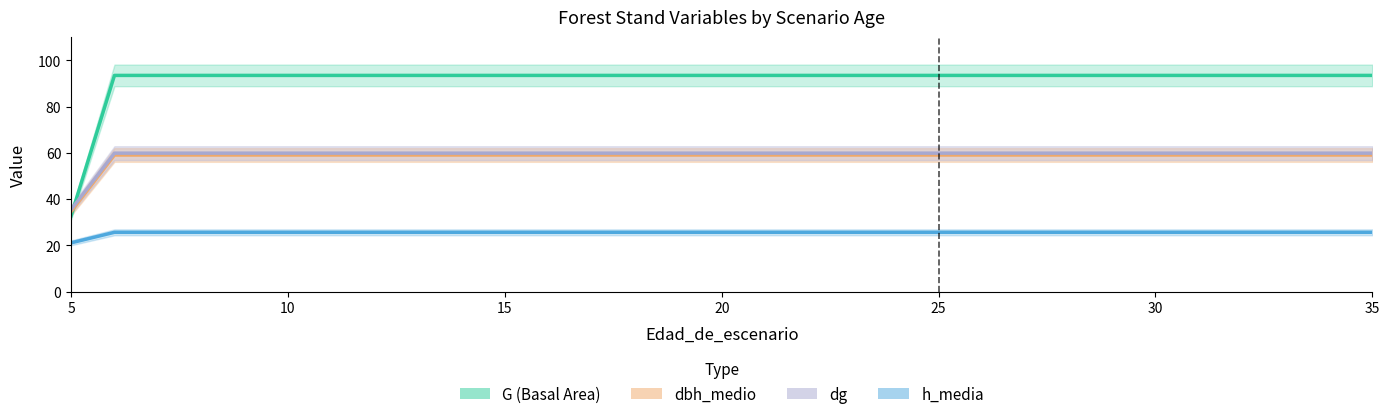

How many categories are shown in the chart?

31